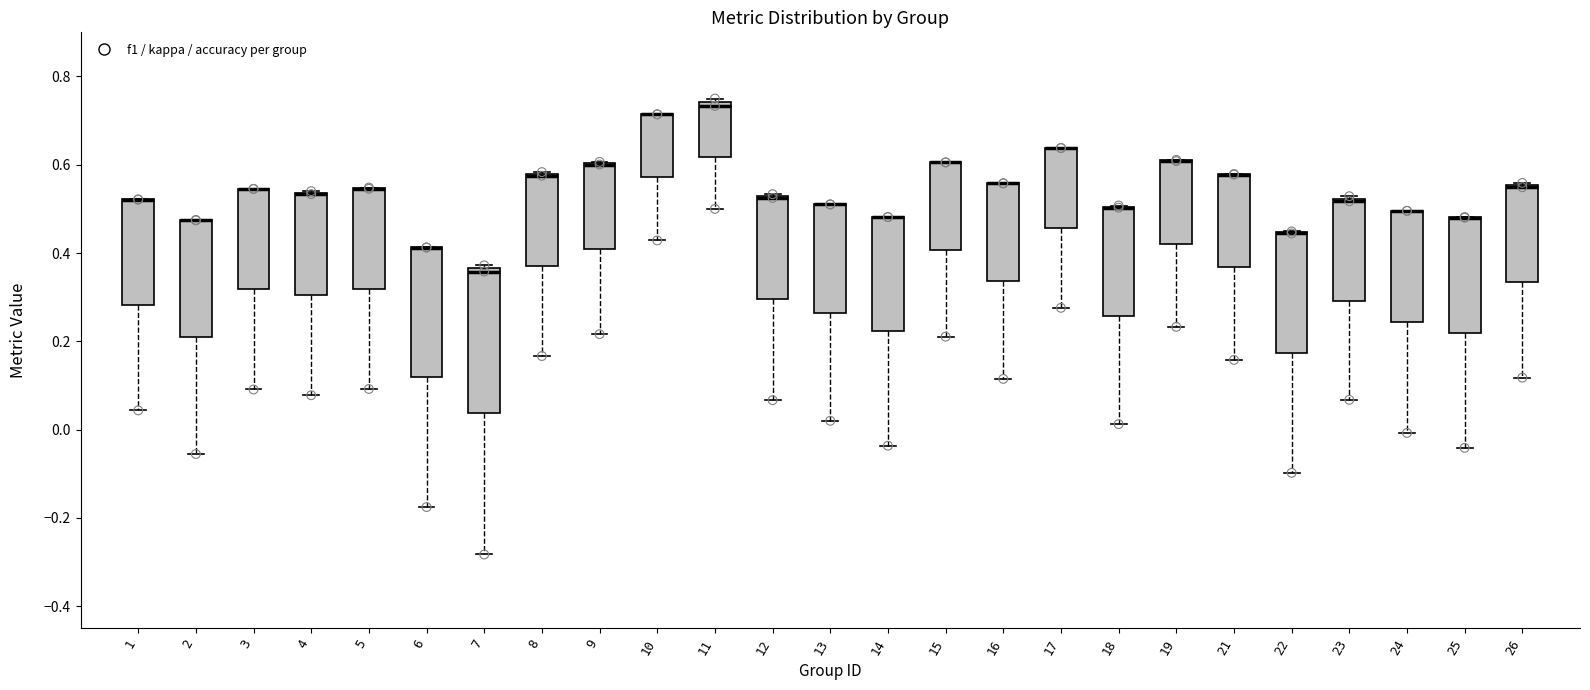

Reading left to right, read every box against the y-axis: the position of its median line, the range the box covers, and the ends of its whiskers. The values are not printed on the chart, so give them approximately, as read against the axis.

1: median 0.52 (drawn on the box's upper edge), box 0.28 to 0.52, whiskers 0.04 to 0.52
2: median 0.48 (drawn on the box's upper edge), box 0.20 to 0.48, whiskers -0.06 to 0.48
3: median 0.54 (drawn on the box's upper edge), box 0.32 to 0.54, whiskers 0.10 to 0.54
4: median 0.54 (drawn on the box's upper edge), box 0.30 to 0.54, whiskers 0.08 to 0.54
5: median 0.54 (drawn on the box's upper edge), box 0.32 to 0.54, whiskers 0.10 to 0.54
6: median 0.42 (drawn on the box's upper edge), box 0.12 to 0.42, whiskers -0.18 to 0.42
7: median 0.36 (just below the box's upper edge), box 0.04 to 0.36, whiskers -0.28 to 0.38
8: median 0.58 (drawn on the box's upper edge), box 0.38 to 0.58, whiskers 0.16 to 0.58
9: median 0.60 (drawn on the box's upper edge), box 0.40 to 0.60, whiskers 0.22 to 0.60
10: median 0.72 (drawn on the box's upper edge), box 0.58 to 0.72, whiskers 0.42 to 0.72
11: median 0.74 (just below the box's upper edge), box 0.62 to 0.74, whiskers 0.50 to 0.76
12: median 0.52 (drawn on the box's upper edge), box 0.30 to 0.52, whiskers 0.06 to 0.54
13: median 0.52 (drawn on the box's upper edge), box 0.26 to 0.52, whiskers 0.02 to 0.52
14: median 0.48 (drawn on the box's upper edge), box 0.22 to 0.48, whiskers -0.04 to 0.48
15: median 0.60 (drawn on the box's upper edge), box 0.40 to 0.60, whiskers 0.22 to 0.60
16: median 0.56 (drawn on the box's upper edge), box 0.34 to 0.56, whiskers 0.12 to 0.56
17: median 0.64 (drawn on the box's upper edge), box 0.46 to 0.64, whiskers 0.28 to 0.64
18: median 0.50 (drawn on the box's upper edge), box 0.26 to 0.50, whiskers 0.02 to 0.50
19: median 0.60 (drawn on the box's upper edge), box 0.42 to 0.60, whiskers 0.24 to 0.62
21: median 0.58 (drawn on the box's upper edge), box 0.36 to 0.58, whiskers 0.16 to 0.58
22: median 0.44 (drawn on the box's upper edge), box 0.18 to 0.44, whiskers -0.10 to 0.44
23: median 0.52, box 0.30 to 0.52, whiskers 0.06 to 0.52
24: median 0.50 (drawn on the box's upper edge), box 0.24 to 0.50, whiskers 0.00 to 0.50
25: median 0.48 (drawn on the box's upper edge), box 0.22 to 0.48, whiskers -0.04 to 0.48
26: median 0.54 (drawn on the box's upper edge), box 0.34 to 0.56, whiskers 0.12 to 0.56